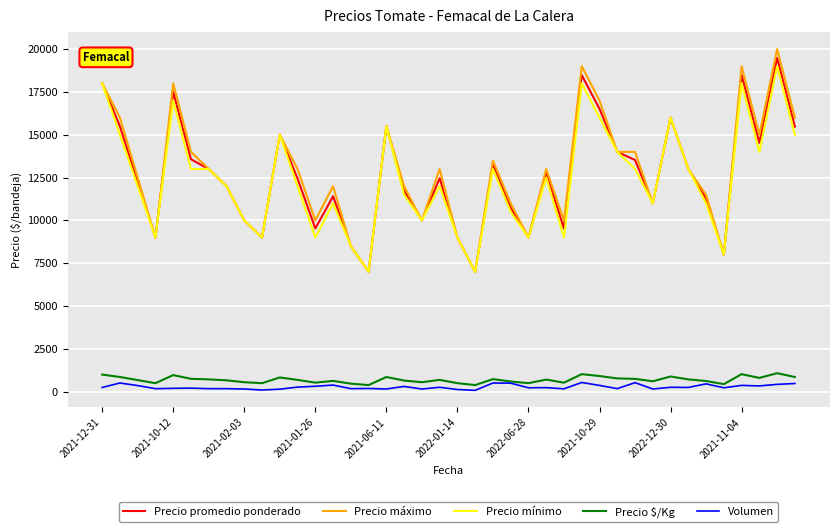

What is the difference between the maximum and second lowest values in the Precio promedio ponderado series?

12488